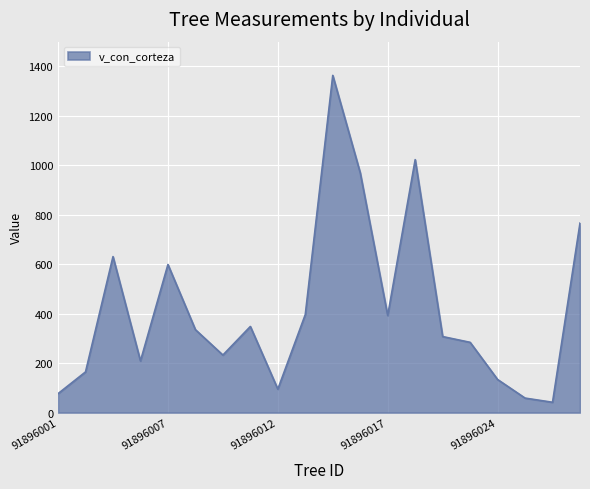

What is the greatest value displayed?

1362.6